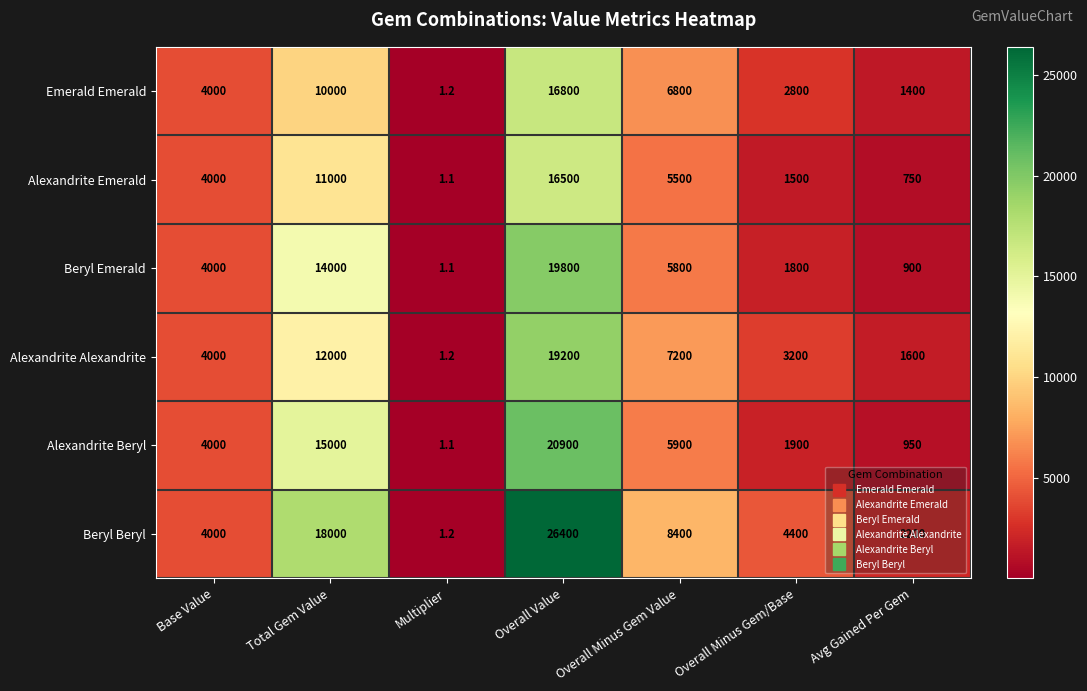

Which series has the widest spread of values?

Beryl Beryl